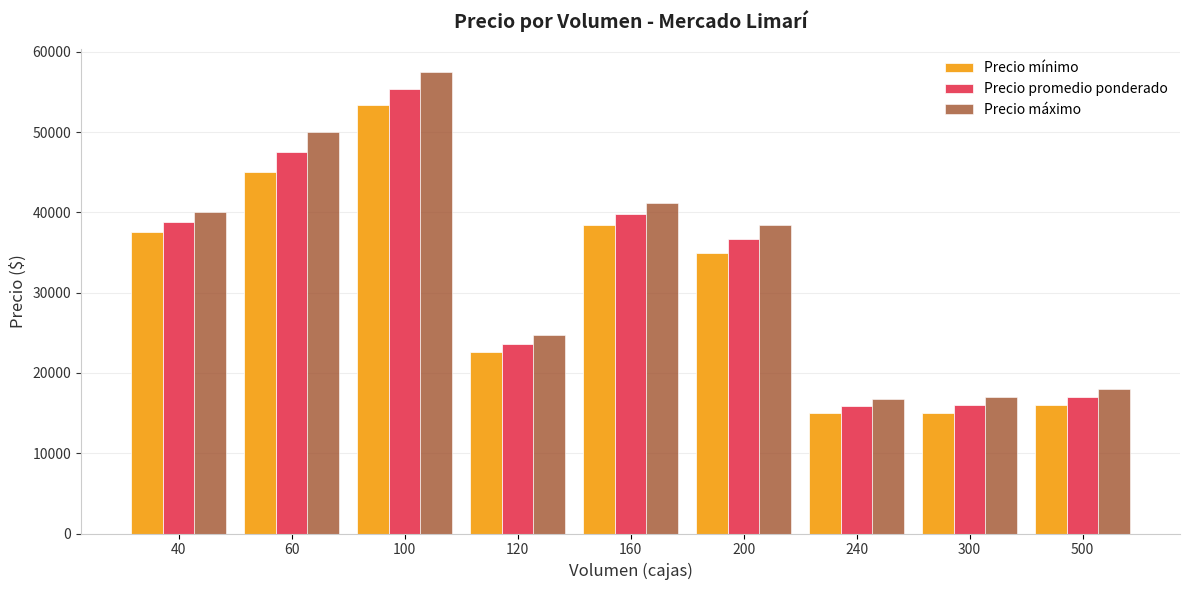

What is the value of the Precio mínimo bar at the 8th from the left?

15000